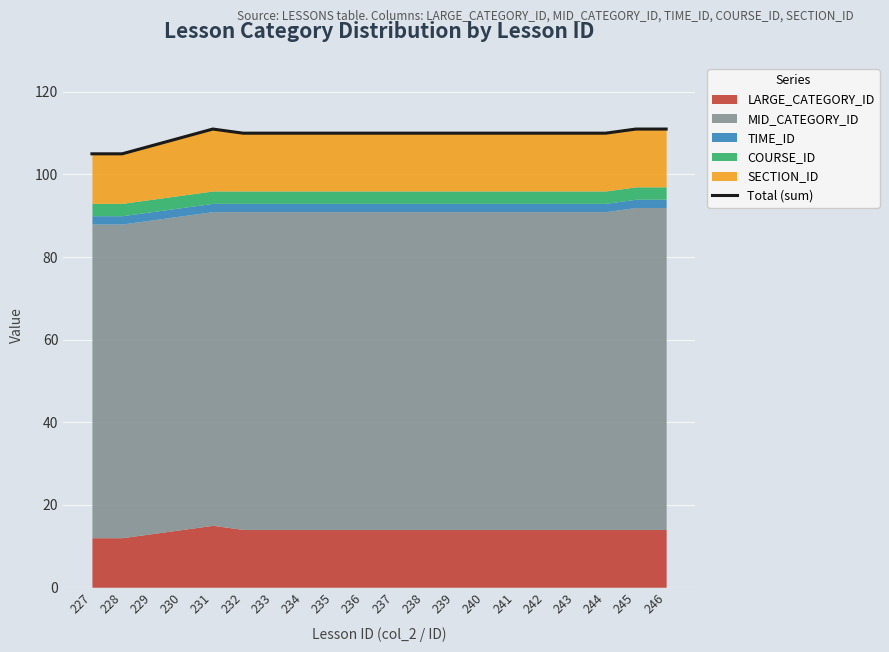

What is the ratio of the value at 227 to the value at 242?

1.0